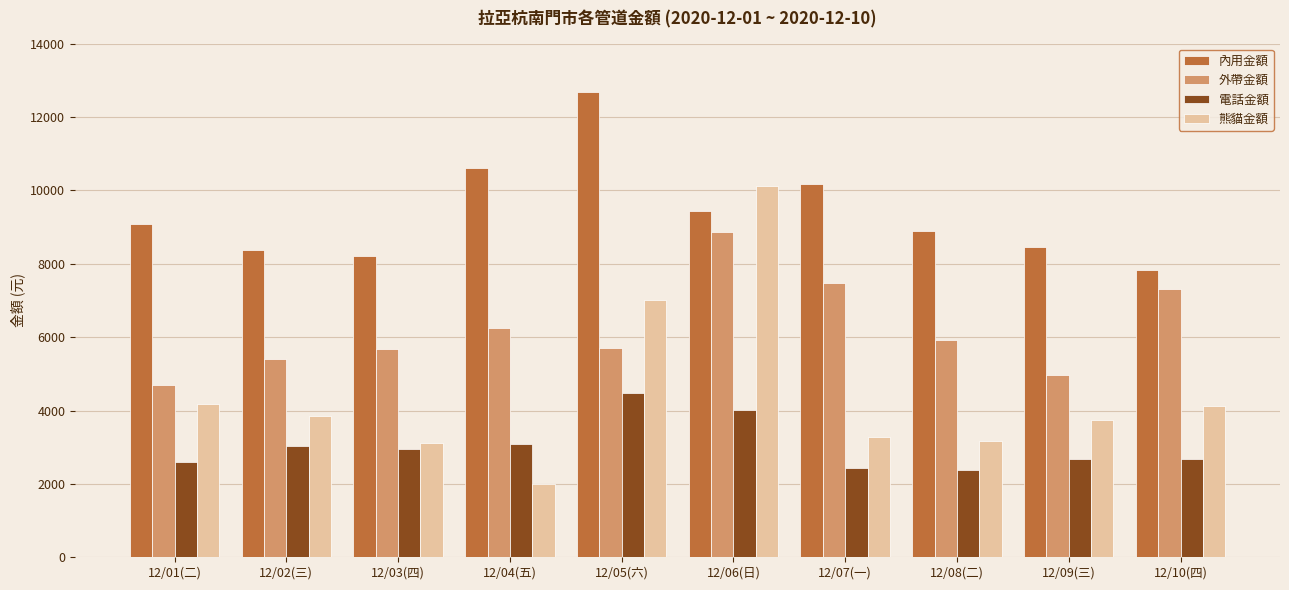

What is the total value across all series at 12/02(三)?

20622